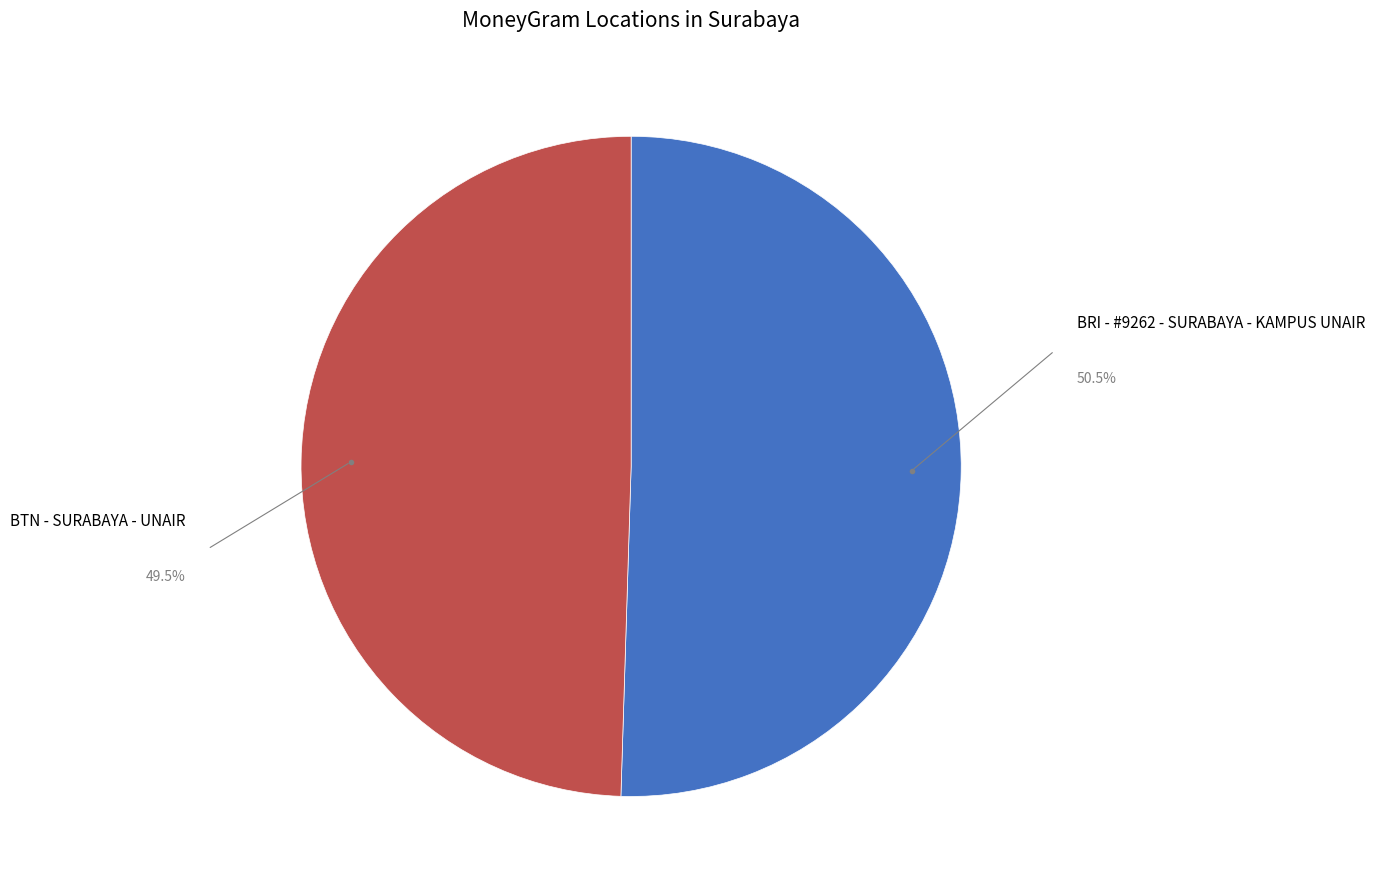

Does any single category account for the majority?

Yes